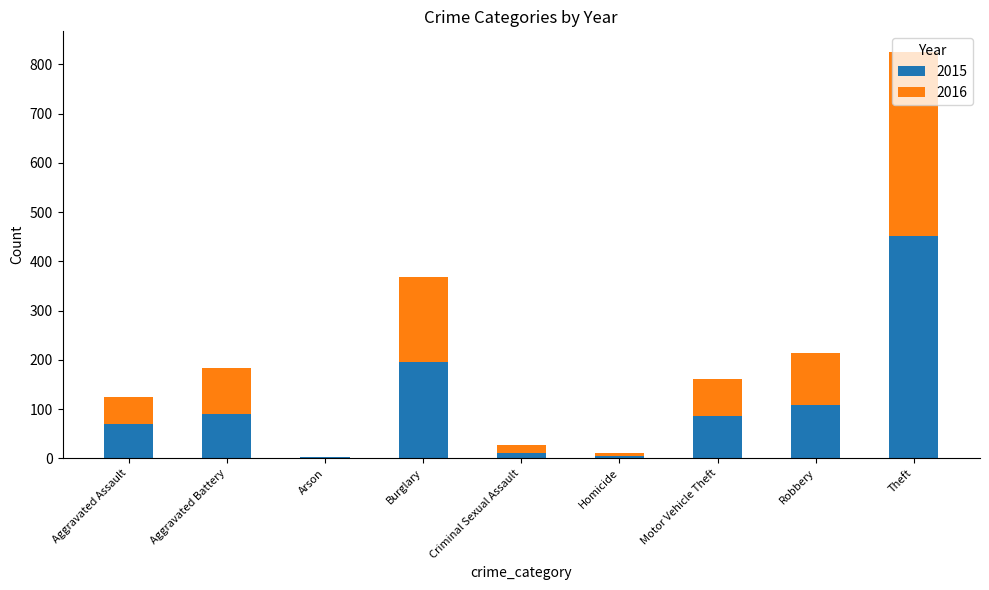

What are all the series names shown in the legend?

2015, 2016